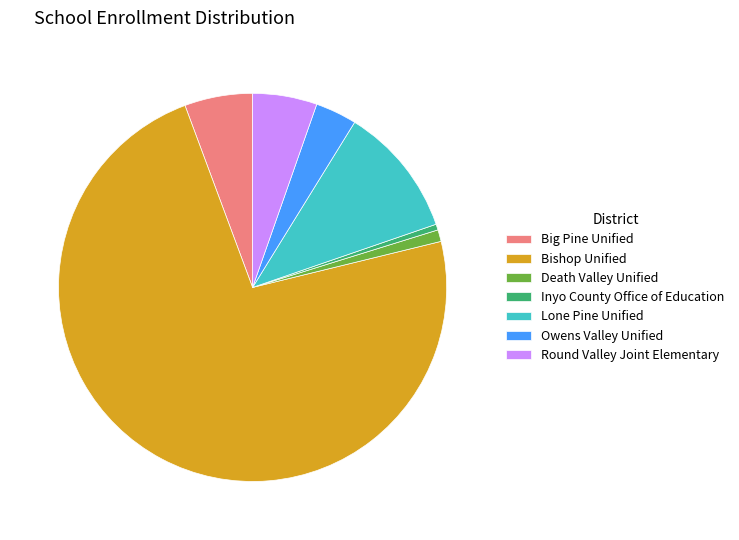

Is it true that Inyo County Office of Education is 0% of the pie?

True